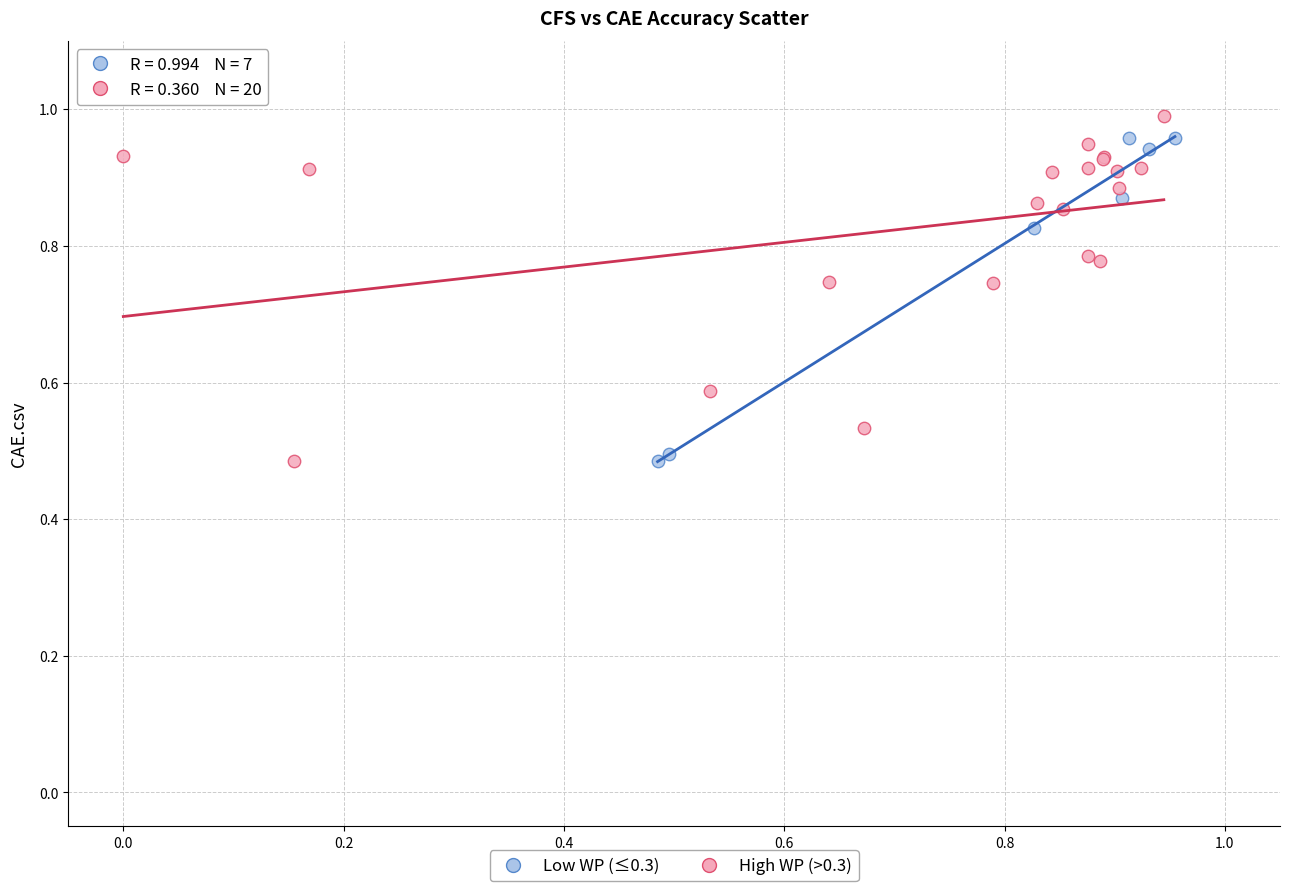

What are all the series names shown in the legend?

Low WP (≤0.3), High WP (>0.3)